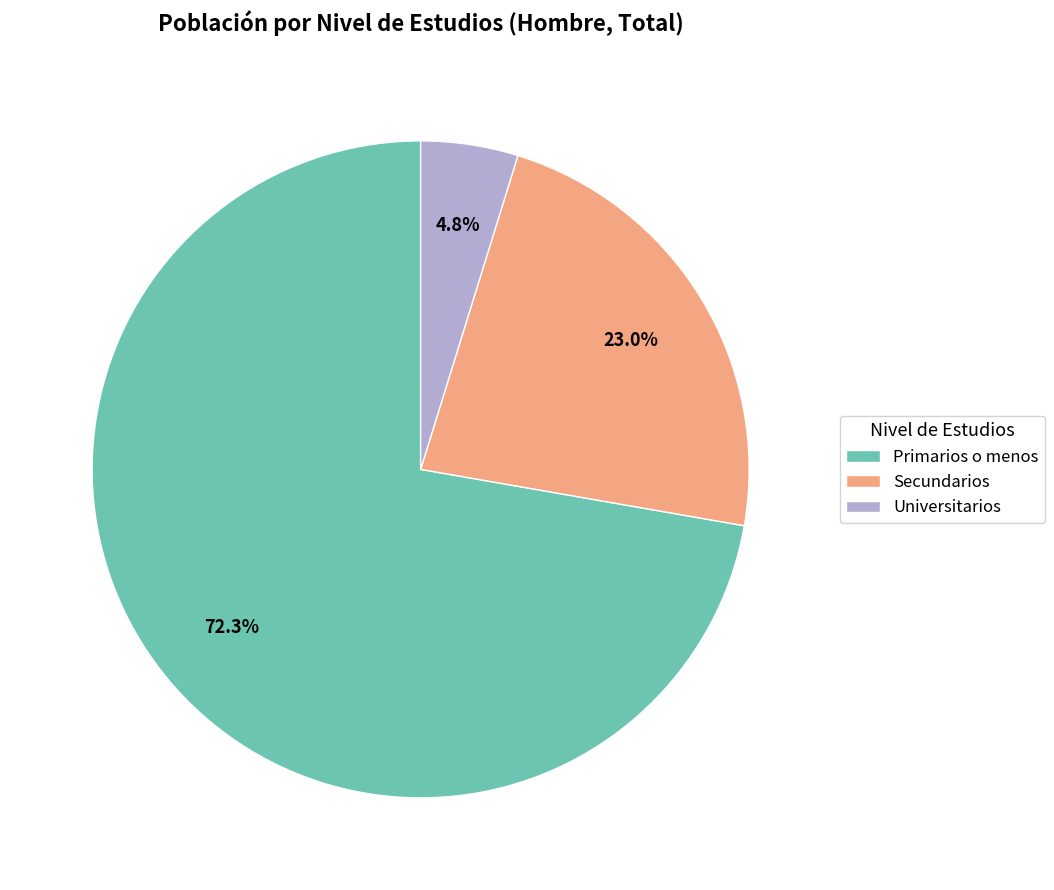

To the nearest percent, what is the average slice percentage?

33%